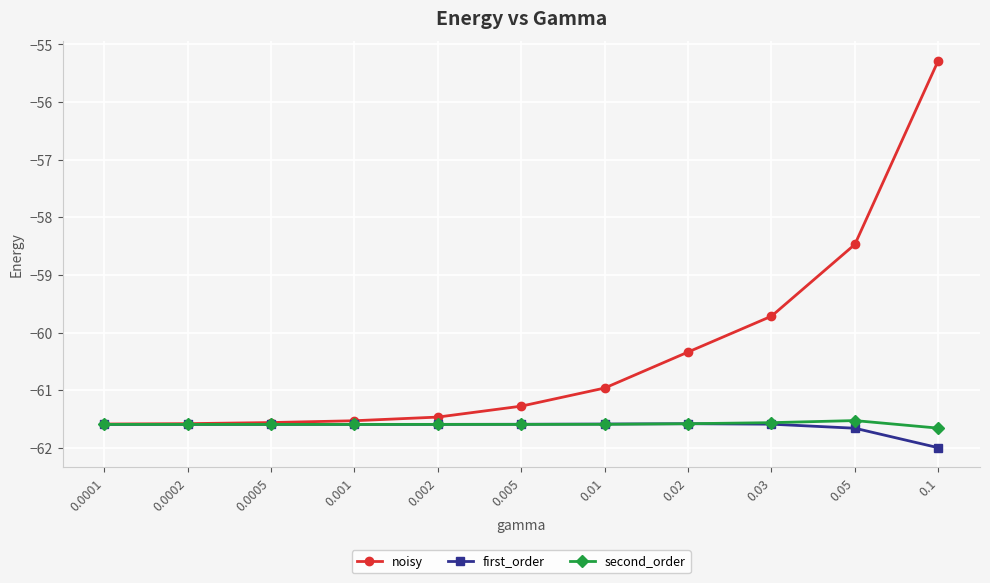

How many lines are shown in the chart?

3